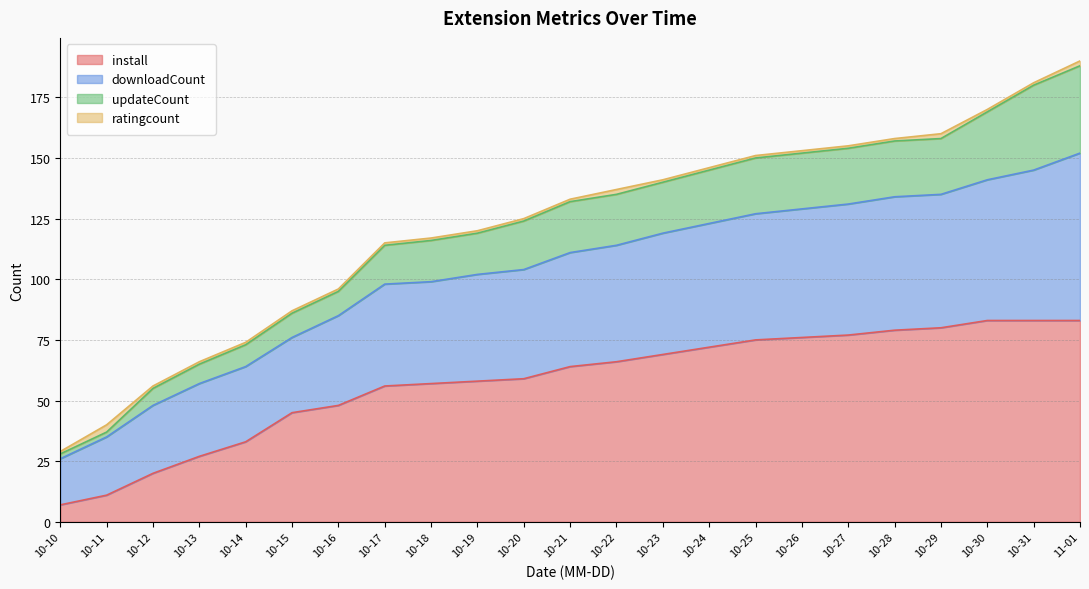

What is the value of the install point at the 3rd from the left?

20